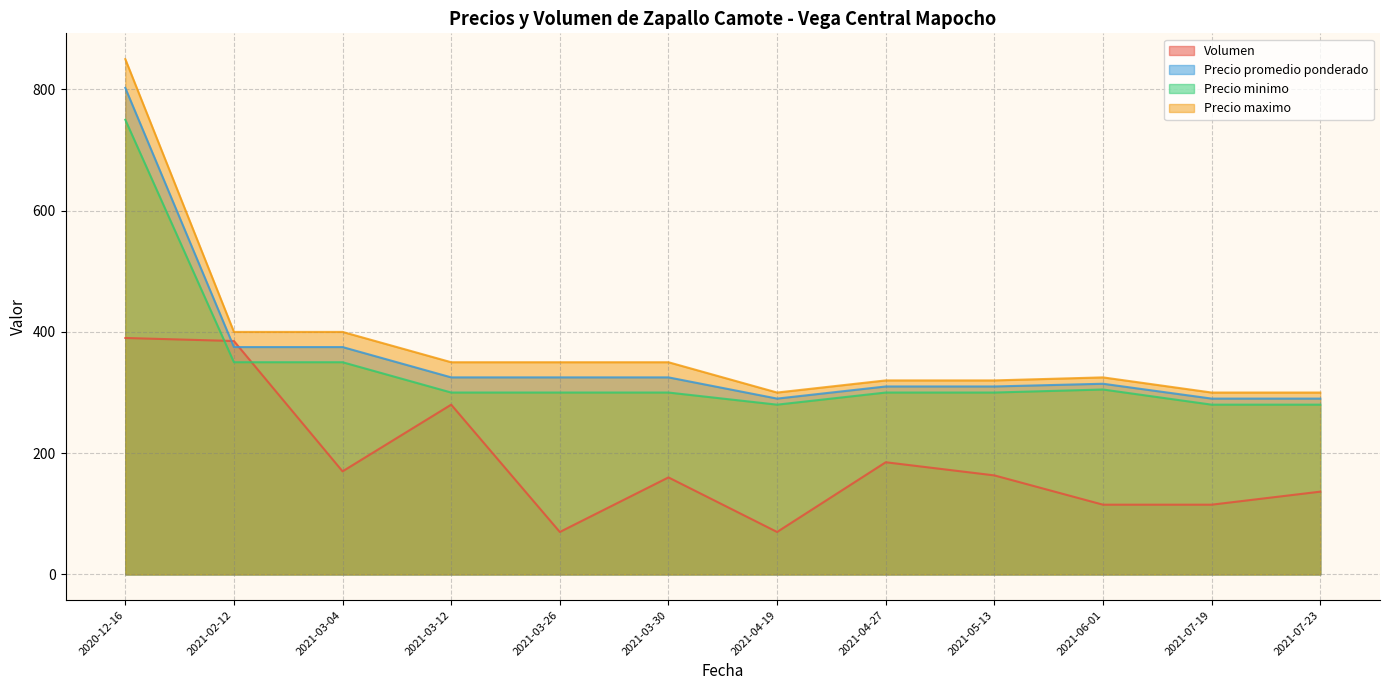

What is the sum of all Volumen values?

2239.8